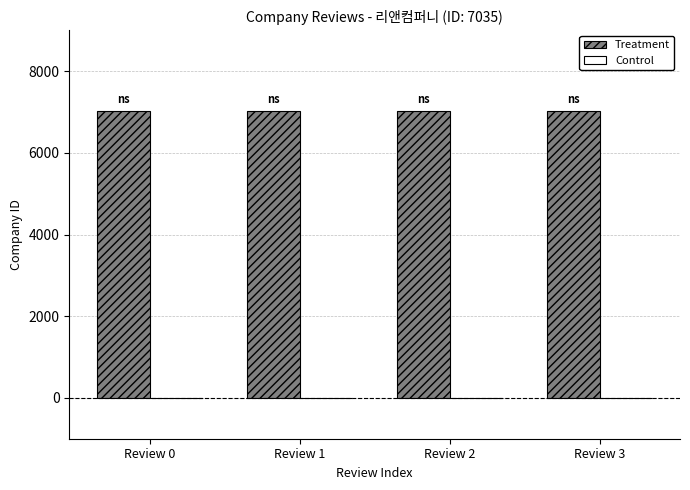

Rank the series by their maximum value, from lowest to highest.

Control, Treatment